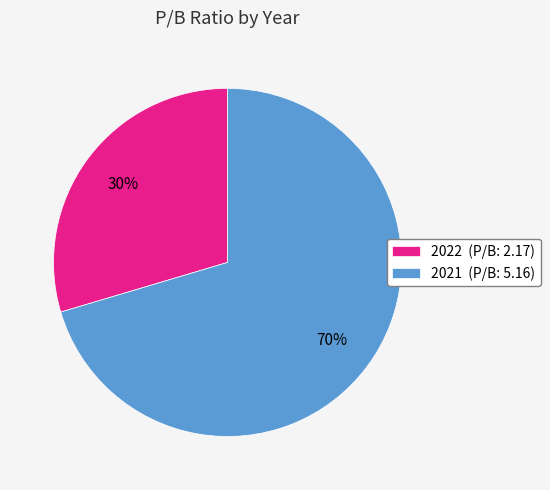

The 2021 slice represents 58% of the pie. True or false?

False